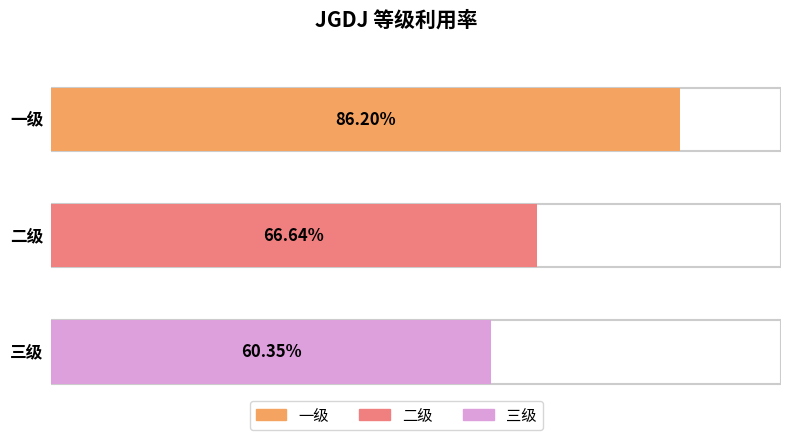

Which category has the lowest value across all series?

三级